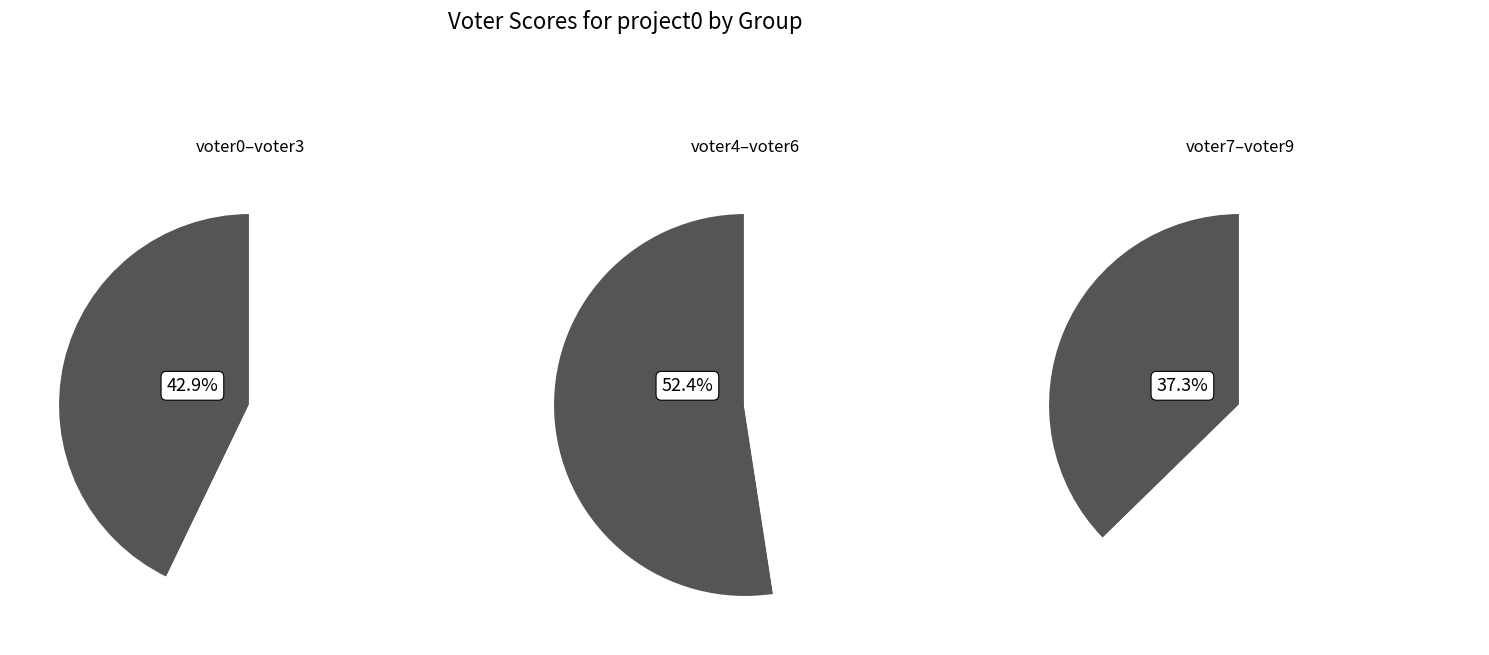

Which has a higher value, voter8 or voter2?

voter8